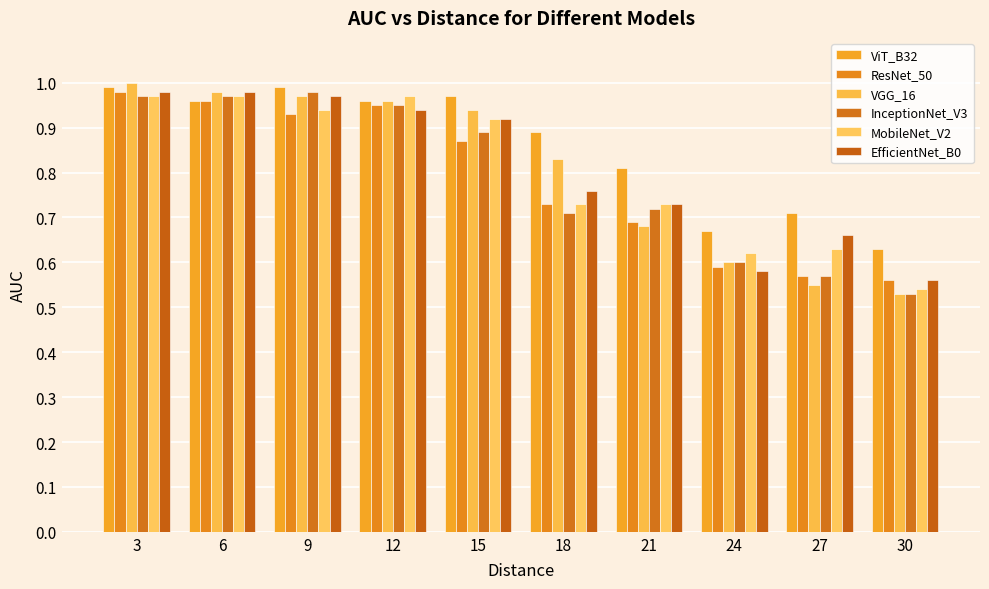

How many categories are shown in the chart?

10